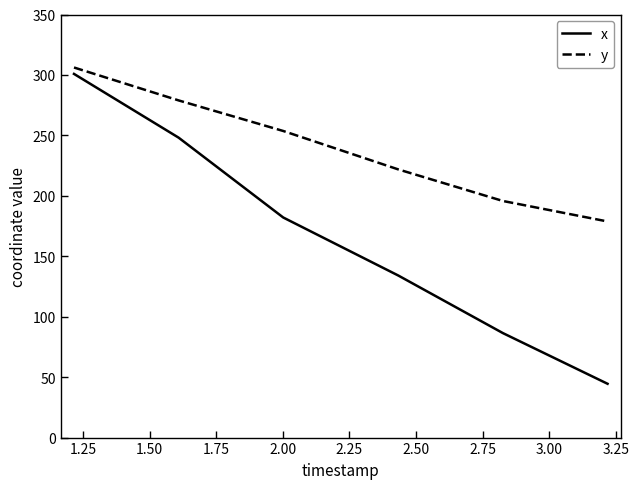

At how many categories does at least one series exceed 89?

6